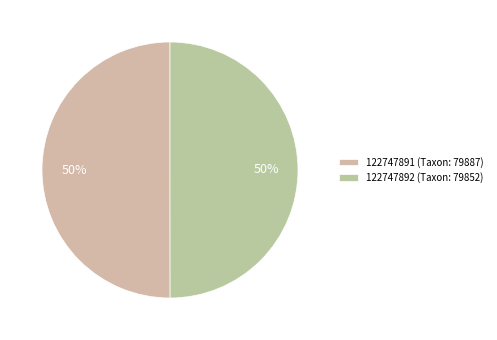

What percentage is the 122747891 slice, to the nearest percent?

50%